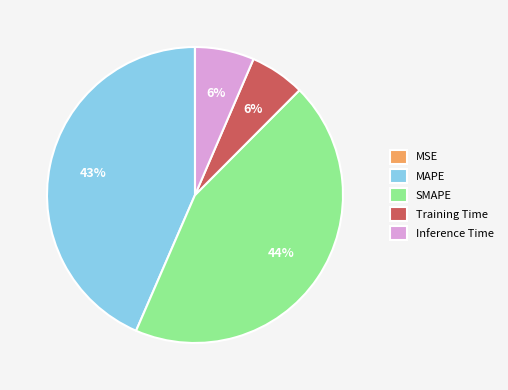

Which slice is the largest?

SMAPE